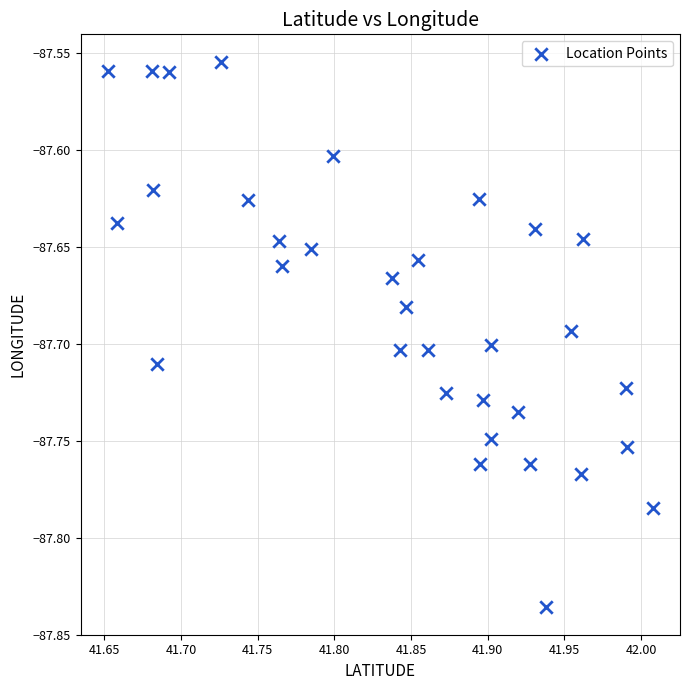

What is the range of X values (max minus min)?

0.4